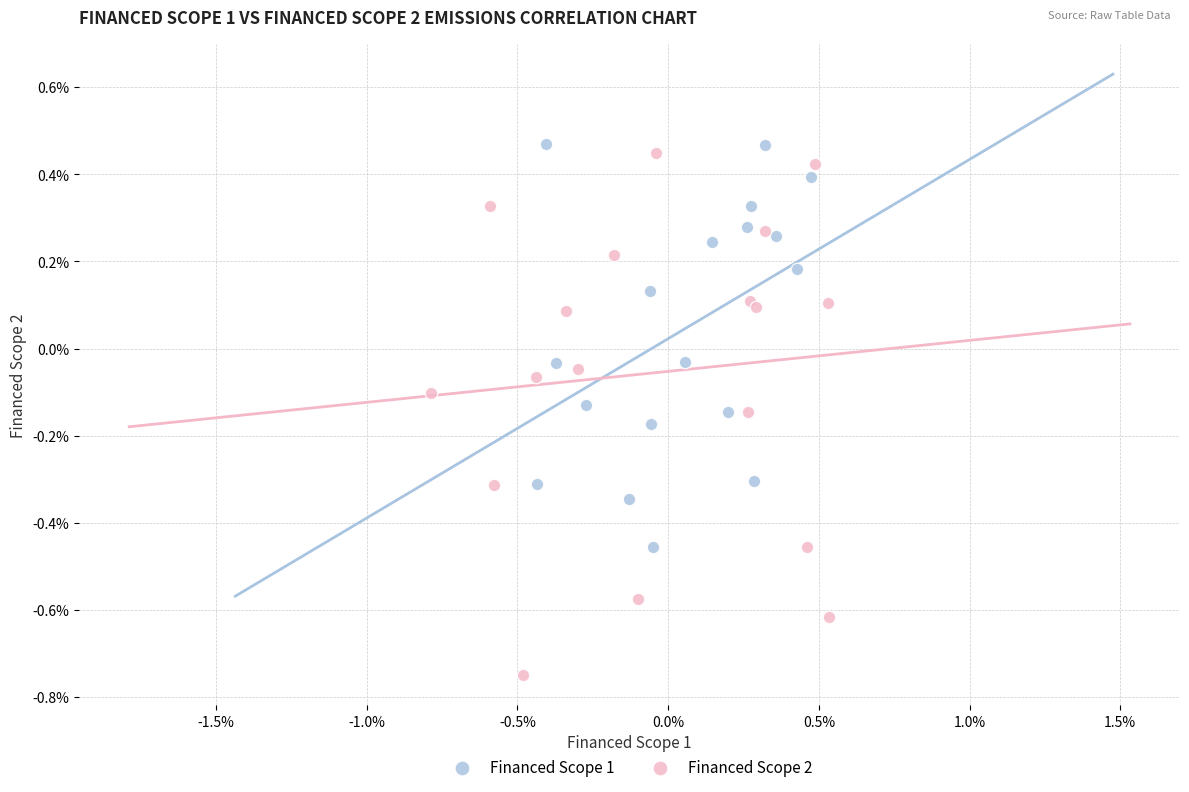

Which series reaches the maximum Y coordinate?

Financed Scope 1